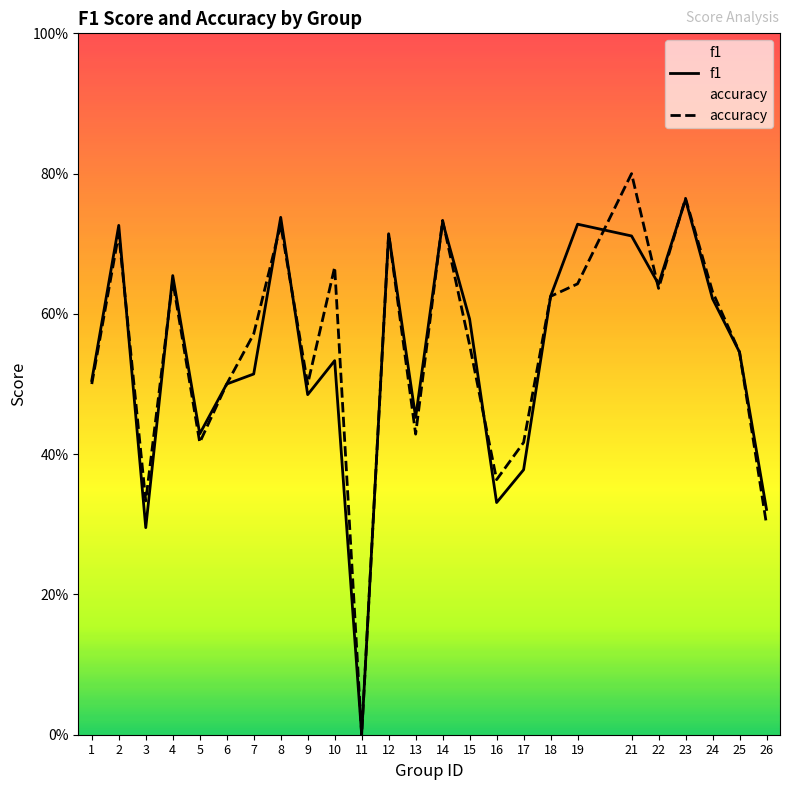

What is the greatest value displayed?

0.8